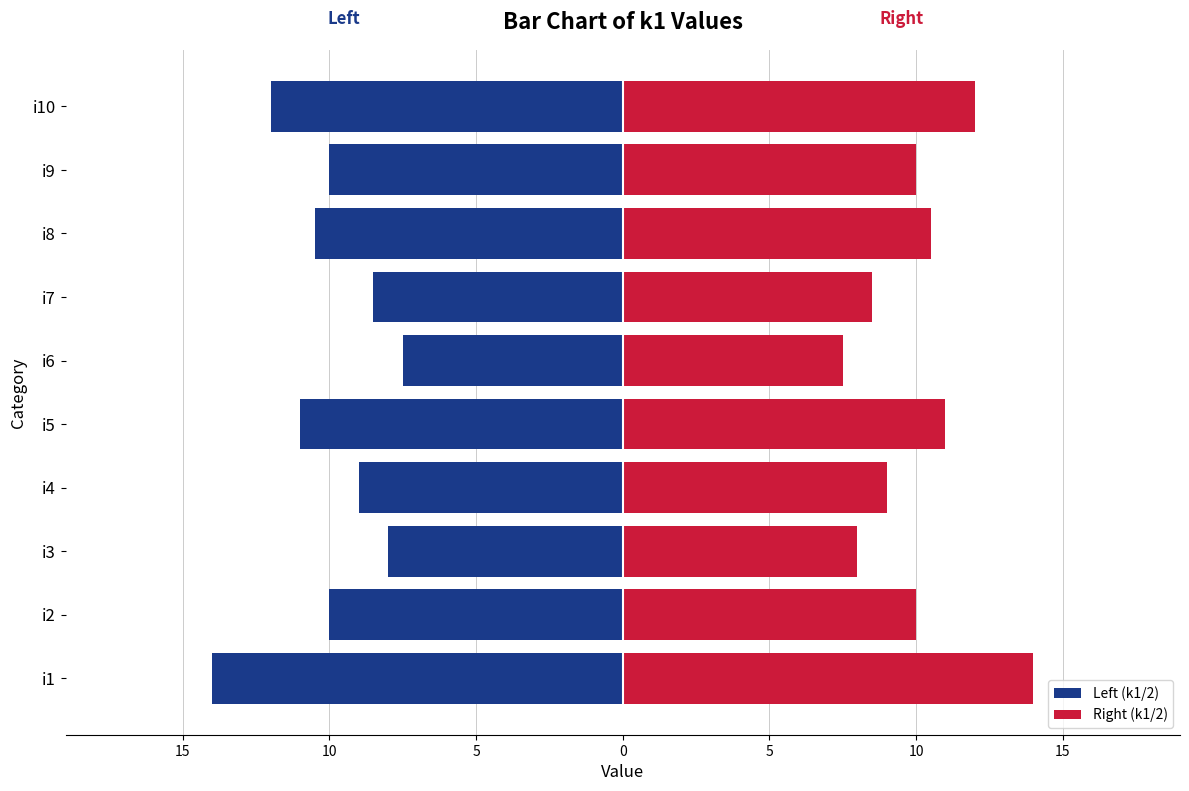

Between i3 and i8, which series saw the biggest shift?

Left (k1/2)